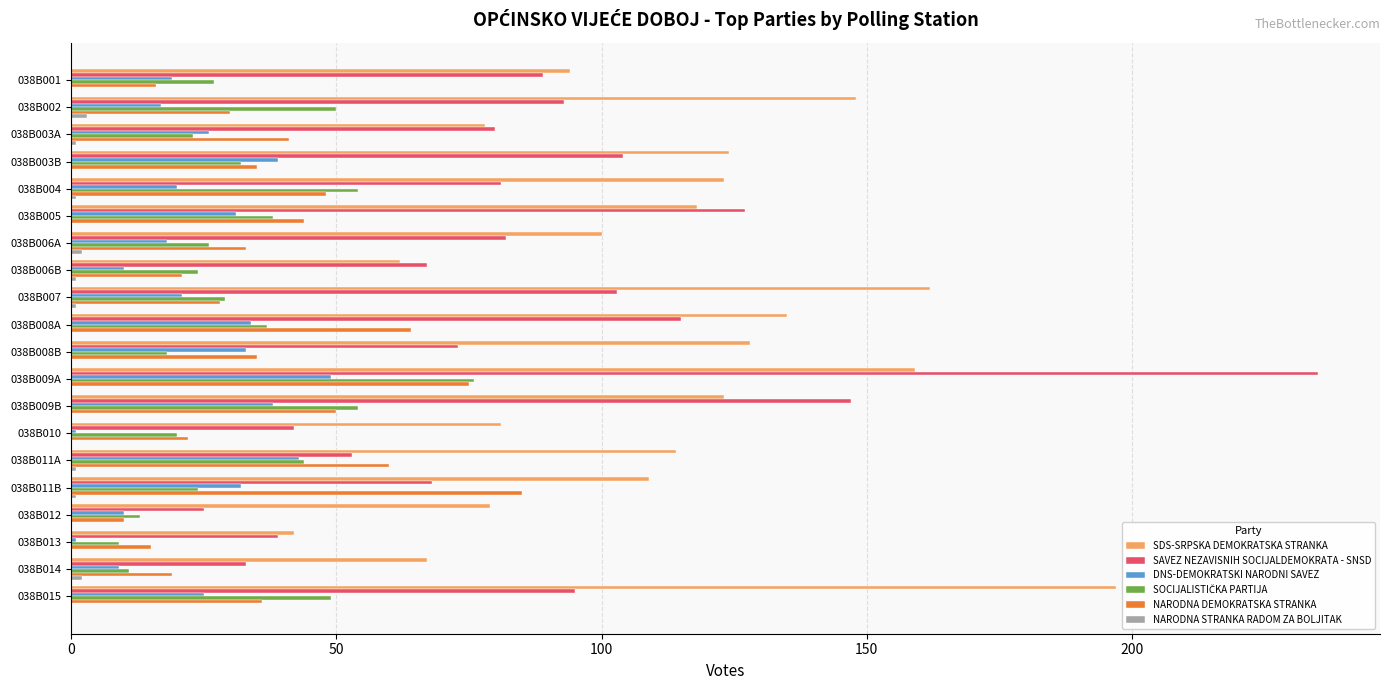

At which category is the sum across all series the highest?

038B009A